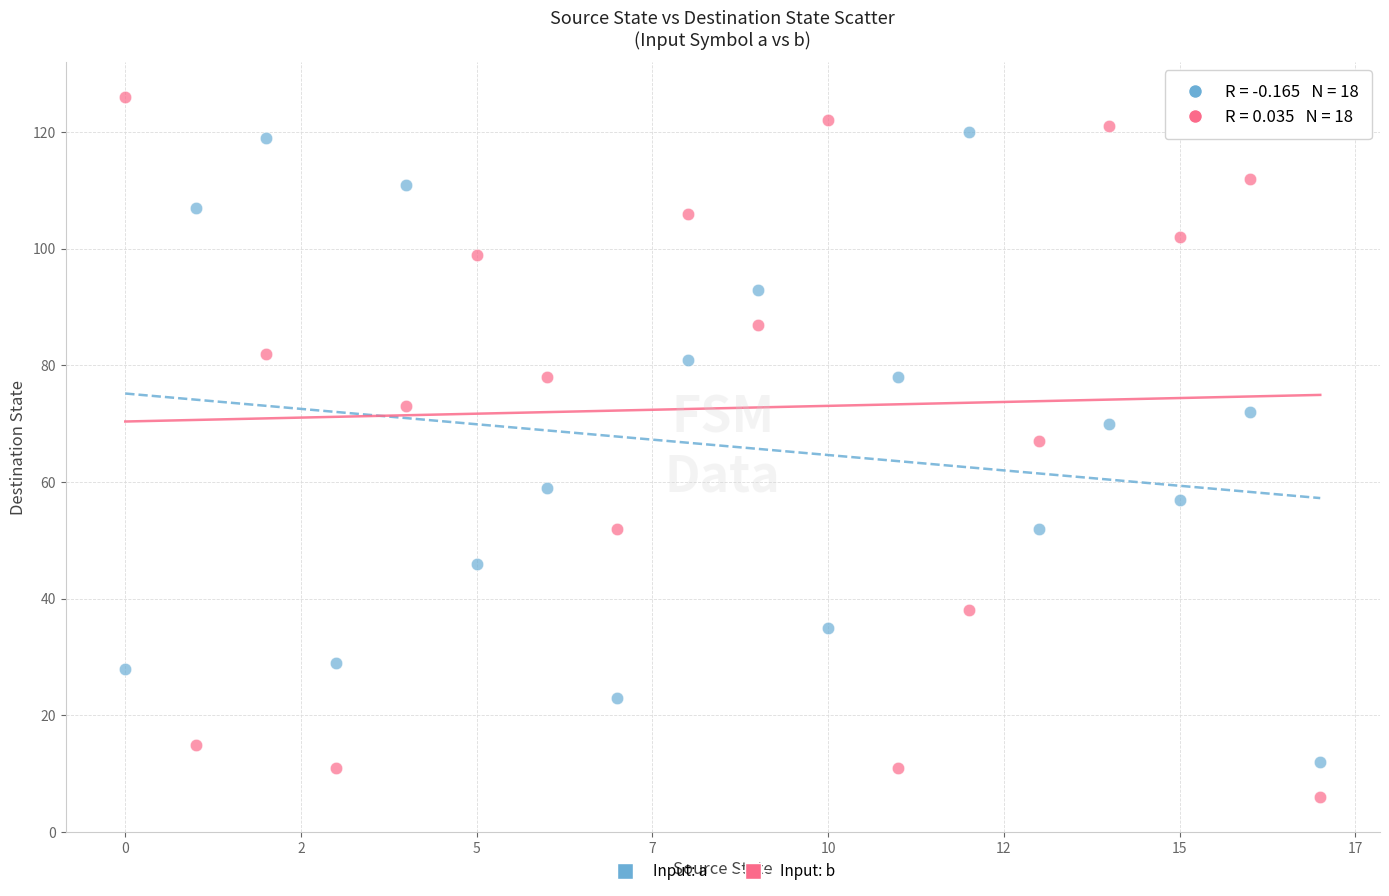

Which series reaches the maximum Y coordinate?

Input: b